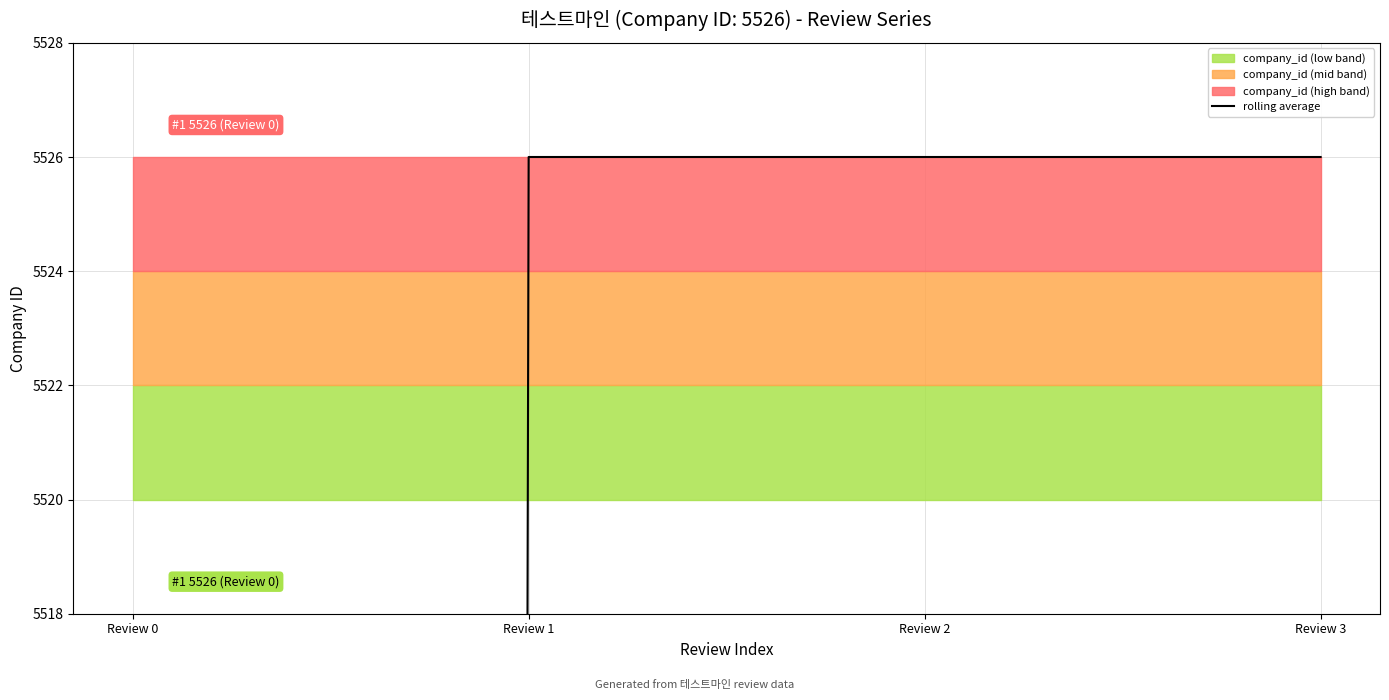

List the labels in order of value, smallest first.

Review 0, Review 1, Review 2, Review 3